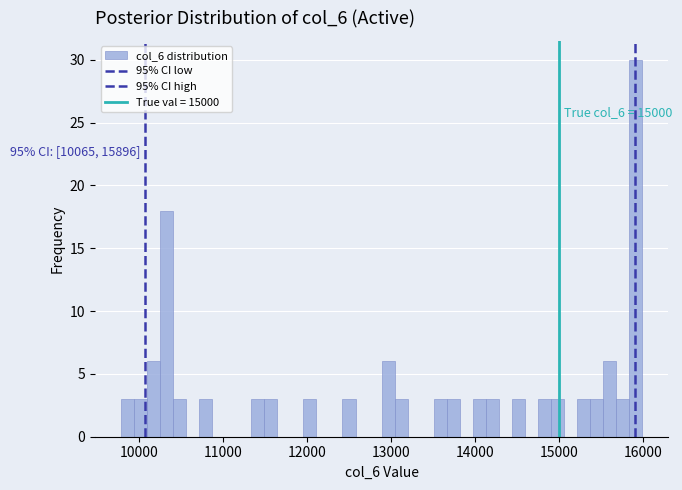

Read against the x-axis, roughly where is the centre of the tallest bar?

15900